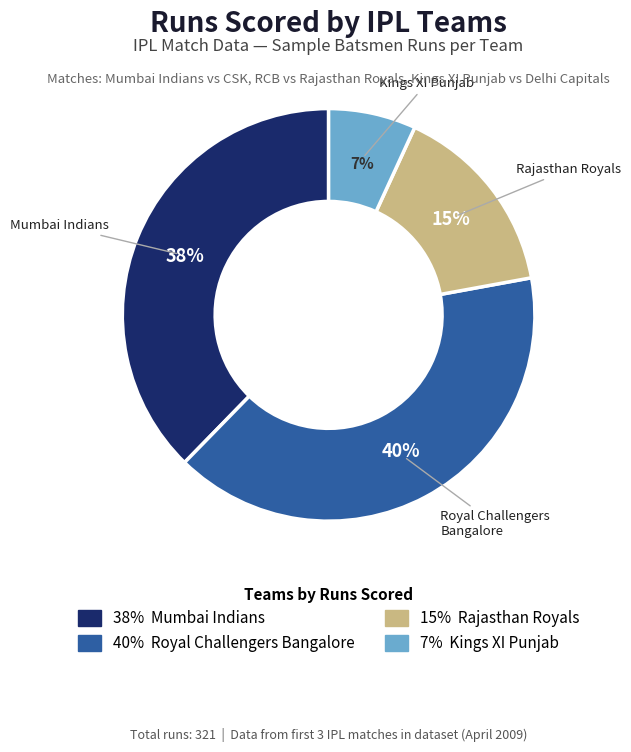

To the nearest percent, what is the average slice percentage?

25%